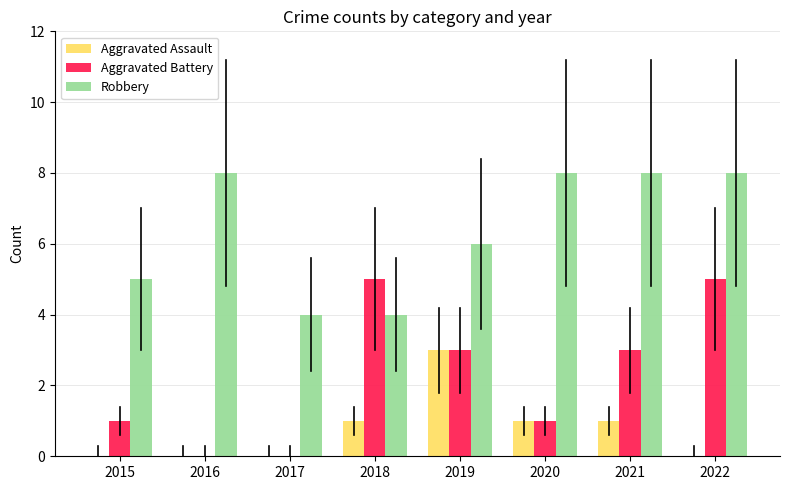

Reading left to right, transcribe all the data shown in this chart.

Aggravated Assault: 0	0	0	1	3	1	1	0
Aggravated Battery: 1	0	0	5	3	1	3	5
Robbery: 5	8	4	4	6	8	8	8